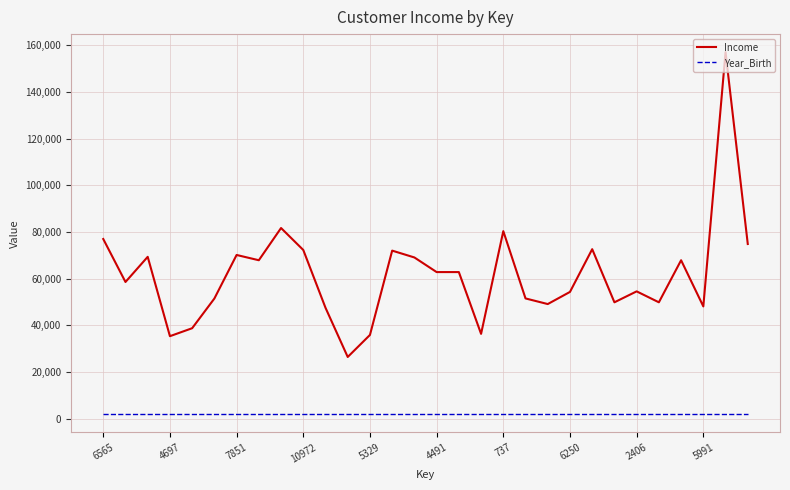

Which series has the widest spread of values?

Income